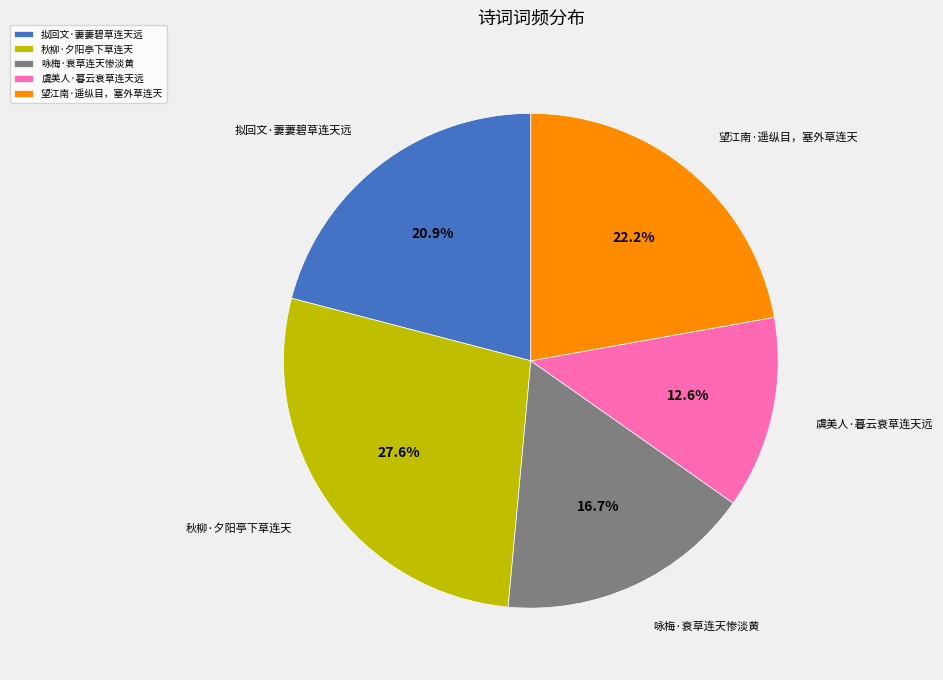

Rank the categories by value from highest to lowest.

秋柳·夕阳亭下草连天, 望江南·遥纵目，塞外草连天, 拟回文·萋萋碧草连天远, 咏梅·衰草连天惨淡黄, 虞美人·暮云衰草连天远